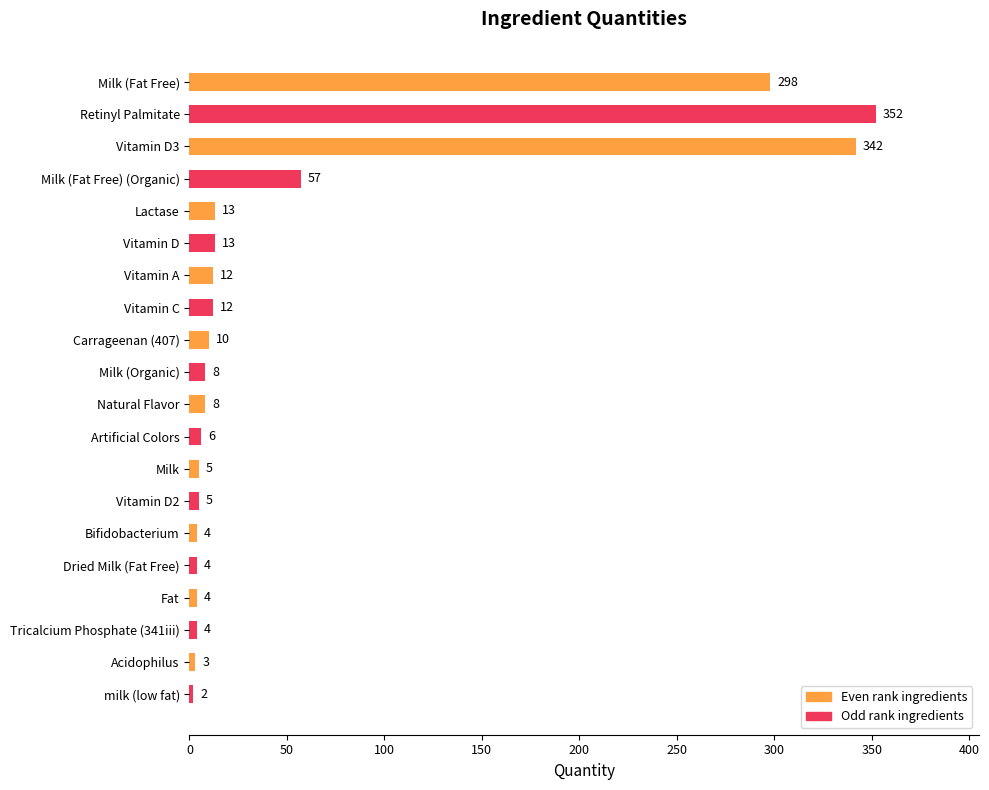

Is it true that the value at Vitamin A is 12?

True